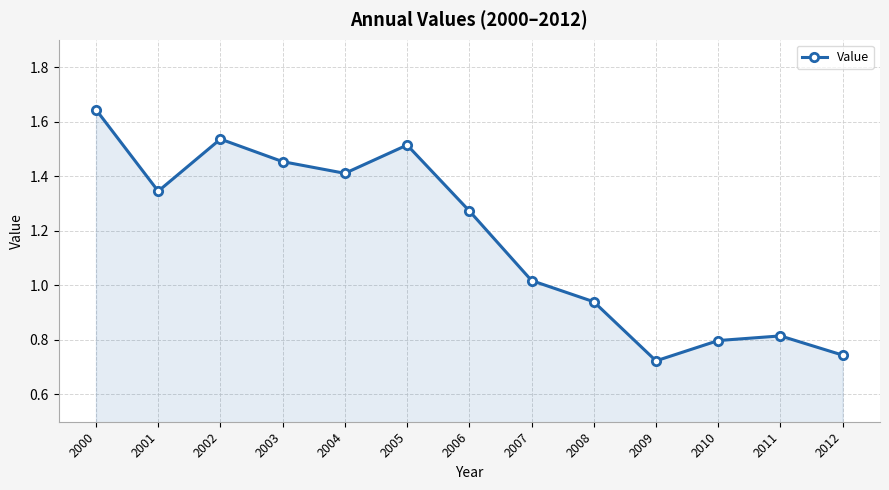

How many data points are less than 1?

5